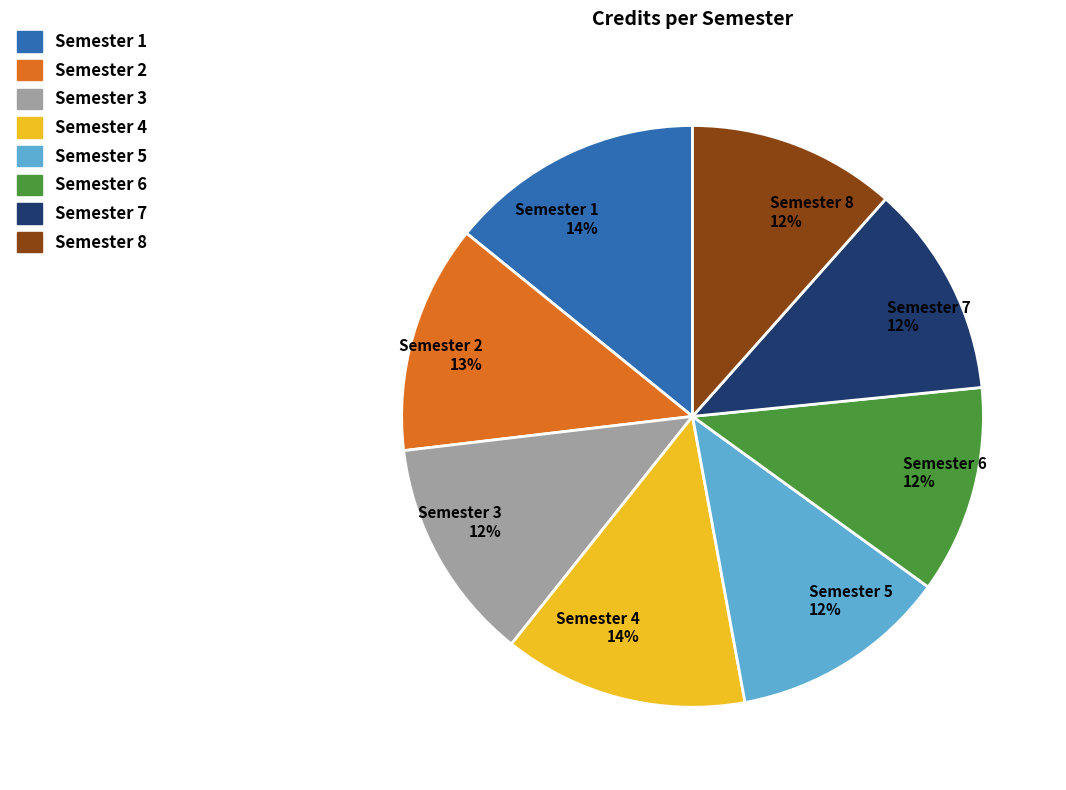

Does Semester 3 represent more than half of the total?

No